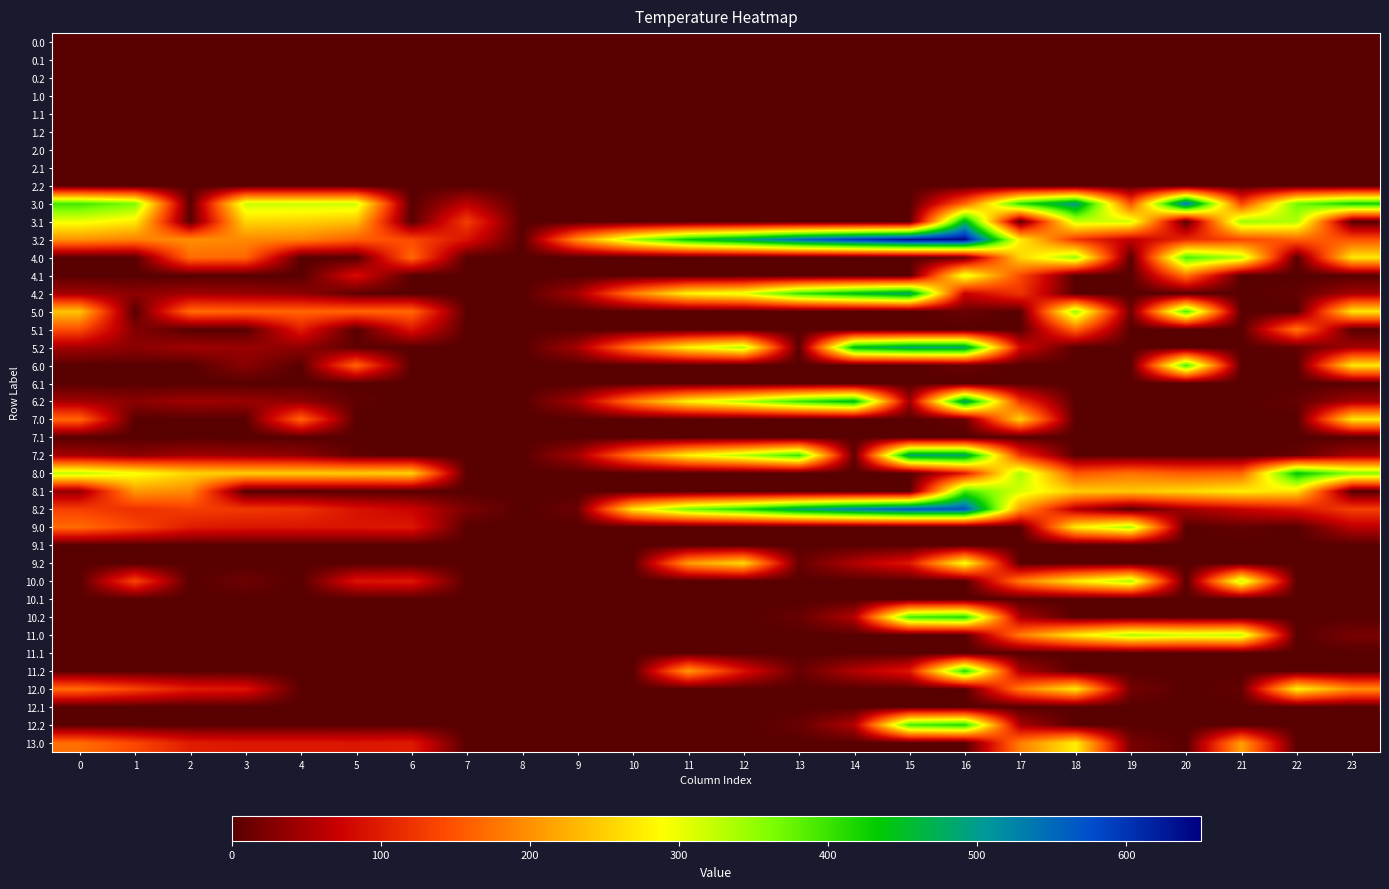

What is the difference between the highest and lowest values at 16?

639.6